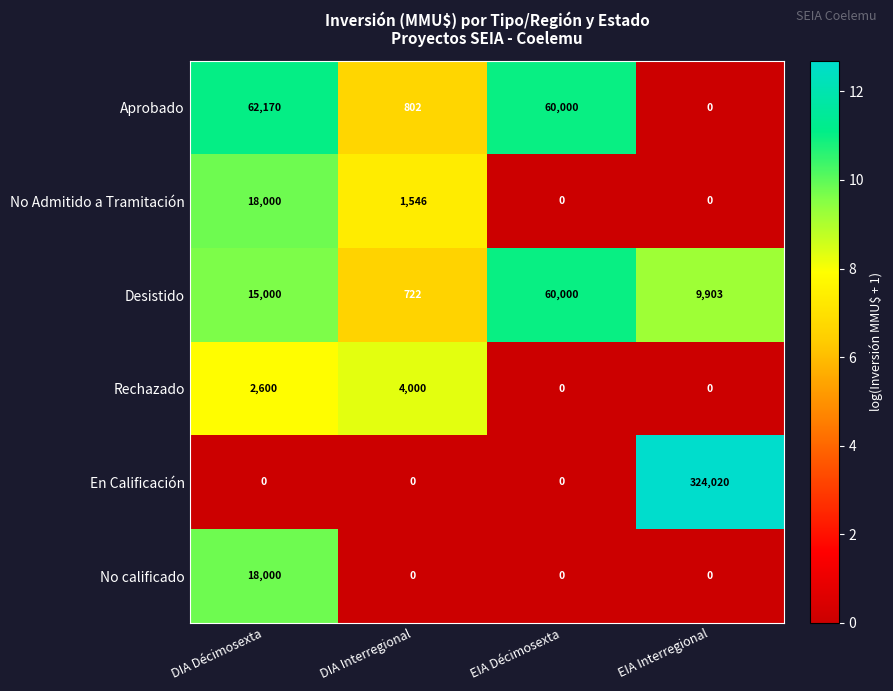

At which label does Aprobado first exceed 60000?

DIA Décimosexta